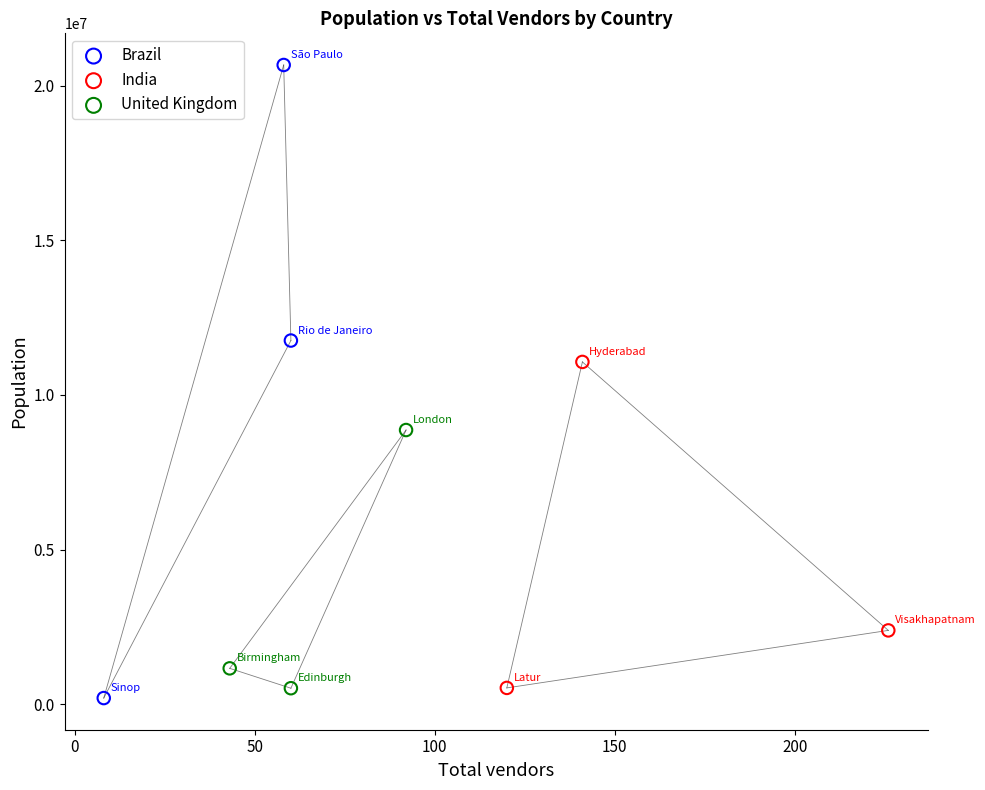

Which series reaches the maximum Y coordinate?

Brazil